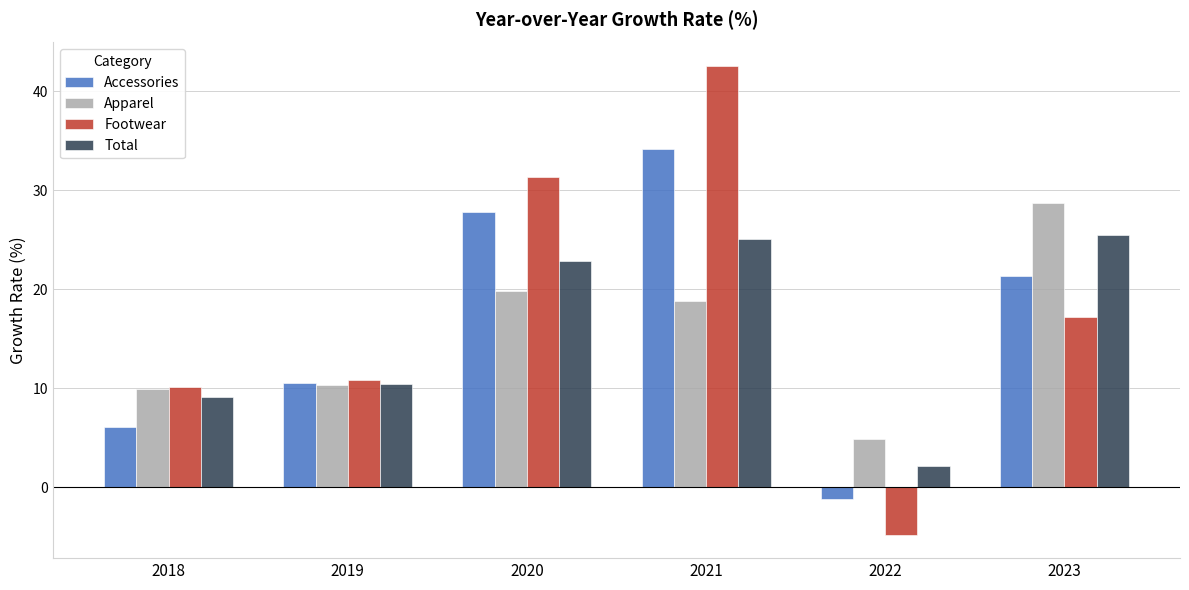

What is the value of the Accessories bar at the 4th from the left?

34.2